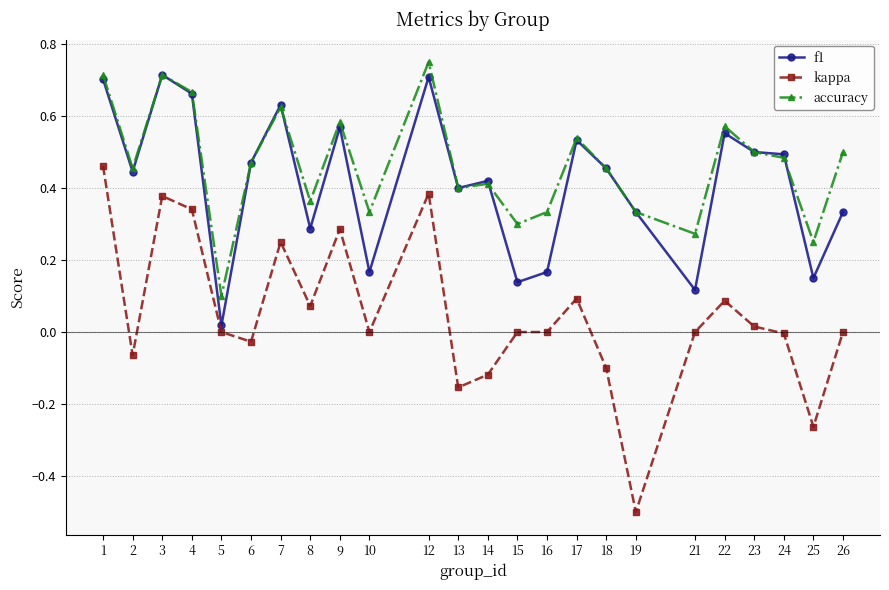

True or false: accuracy has a value of 0.5 at 6.

True